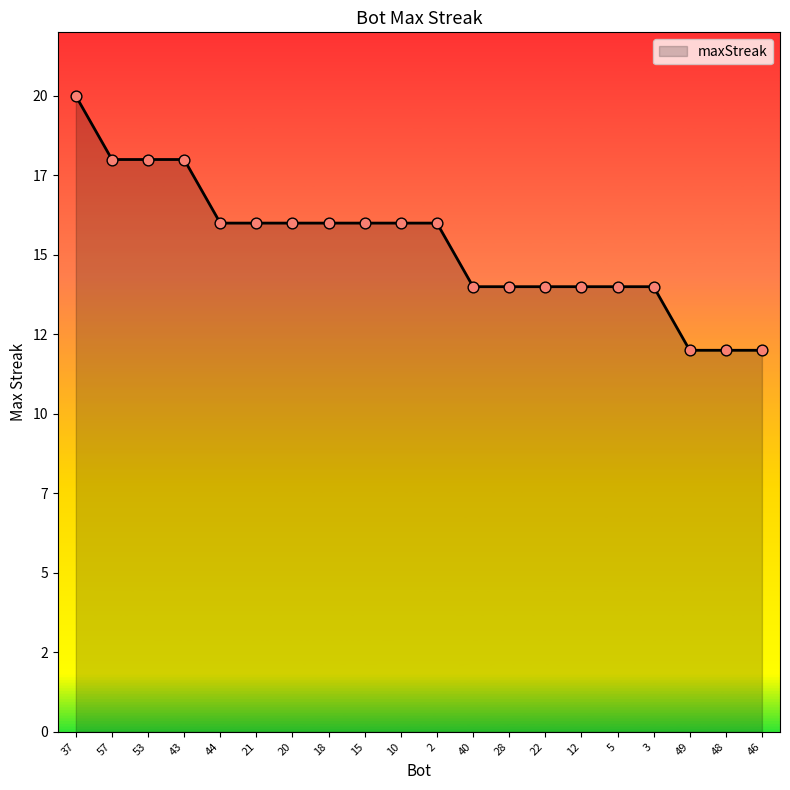

Does the chart have visible grid lines?

No